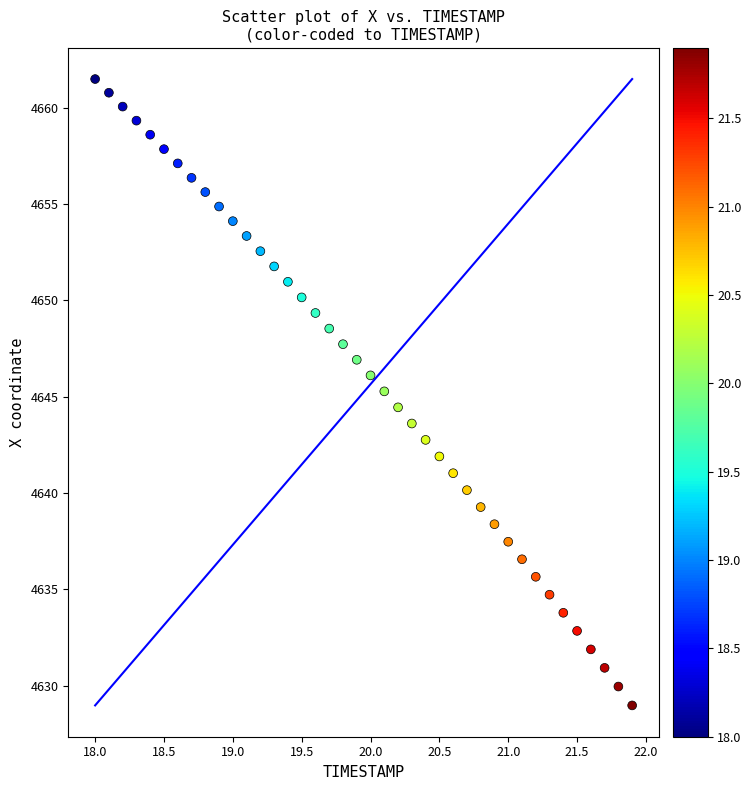

What is the range of X values (max minus min)?

3.9